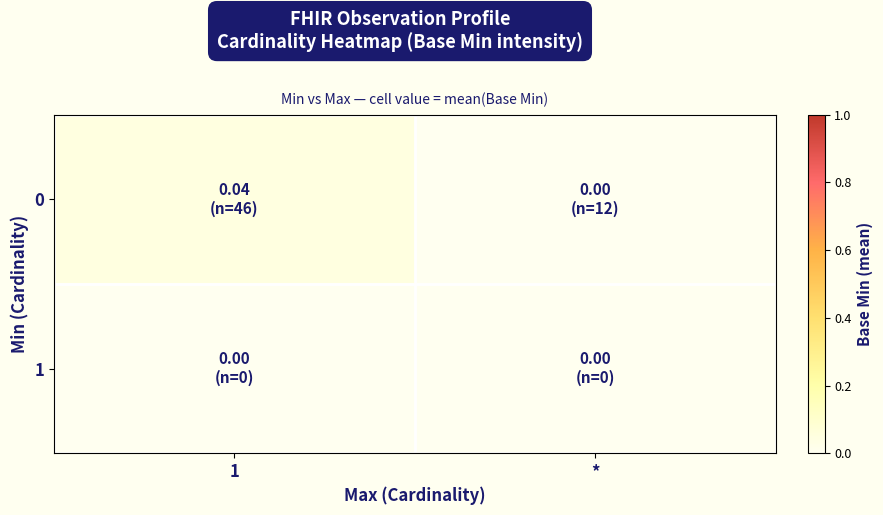

At 1, list the series in order from smallest to largest.

1, 0